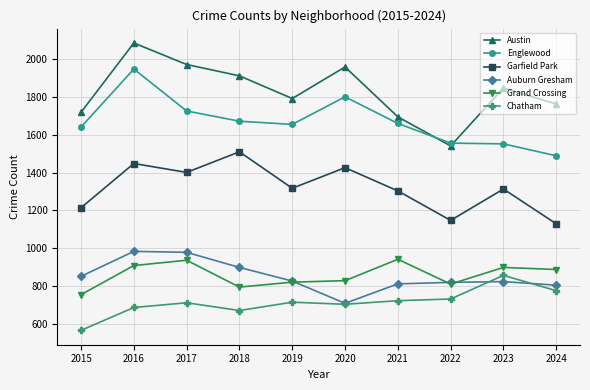

Which series has the largest total across all categories?

Austin